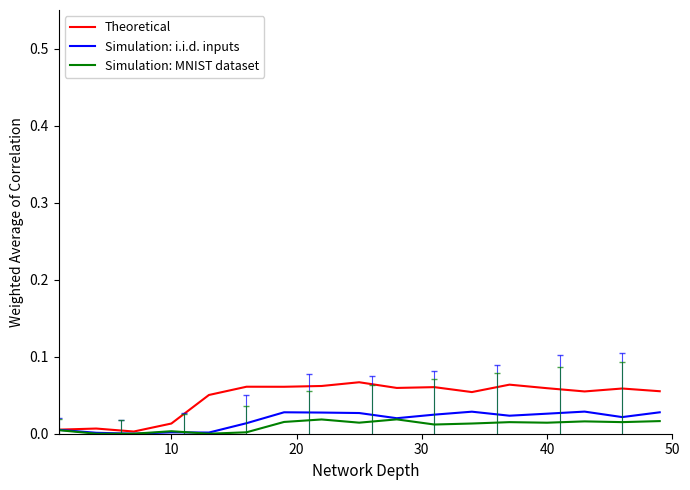

What is the label of the 12th point from the left?

11